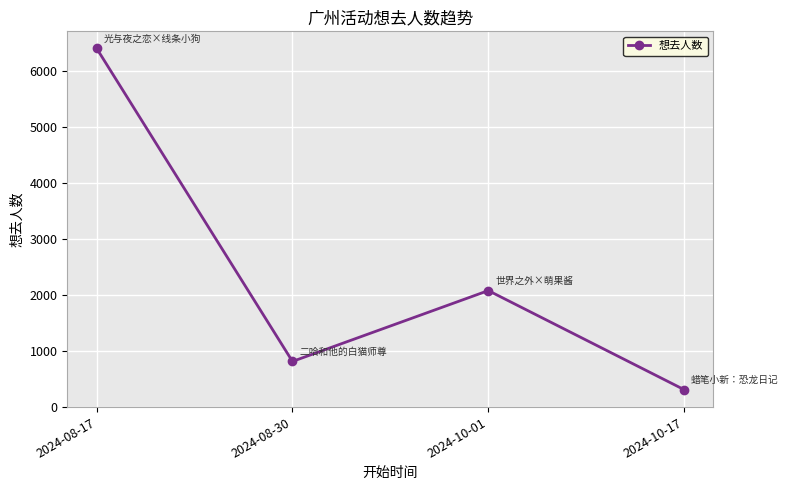

How many interior local peaks (higher than both neighbors) does the data have?

1